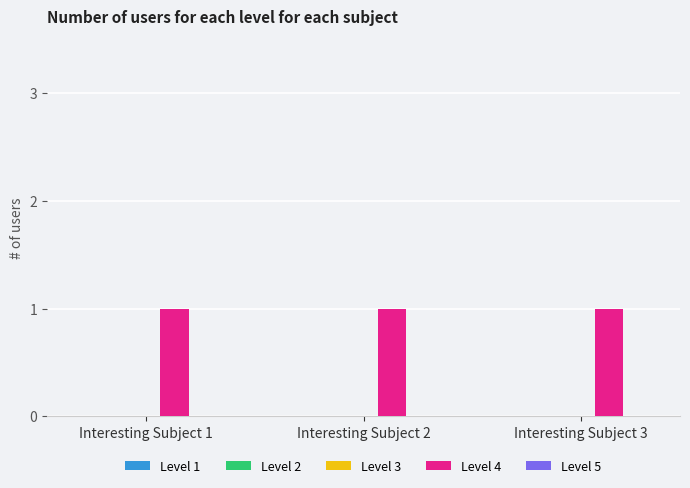

Are the bars horizontal?

No